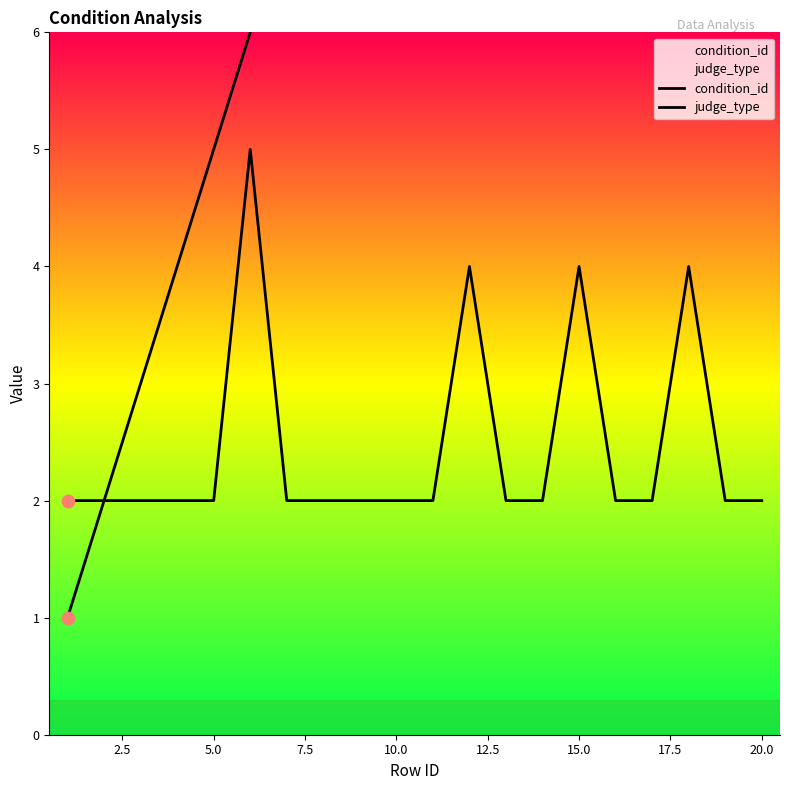

What are all the series names shown in the legend?

condition_id, judge_type